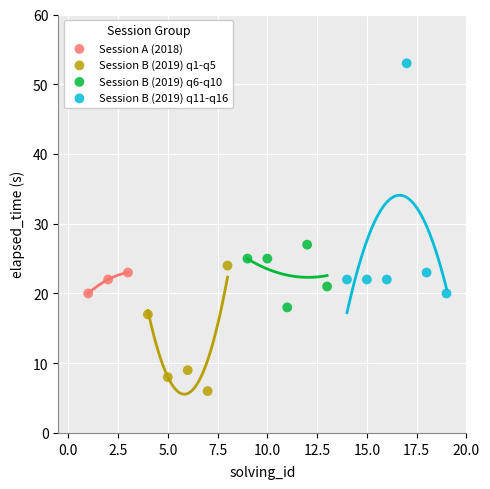

Which series reaches the maximum Y coordinate?

Session B (2019) q11-q16